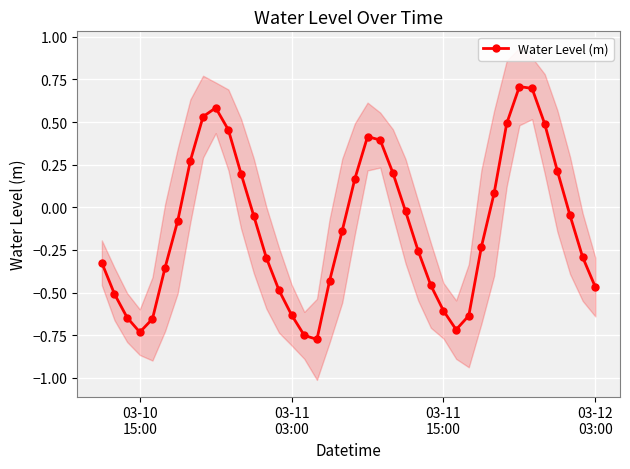

True or false: Water Level (m) has more than 1 interior local peaks.

True